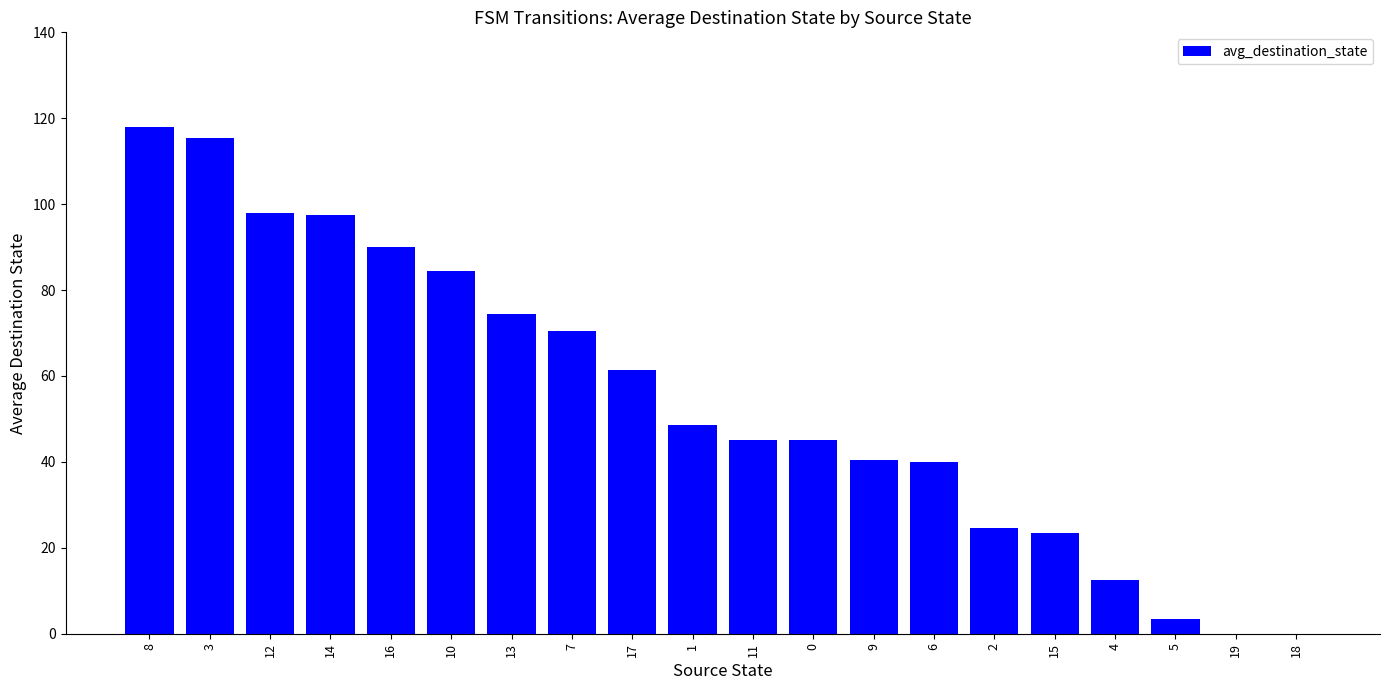

What is the change in value from 7 to 2?

-46.0